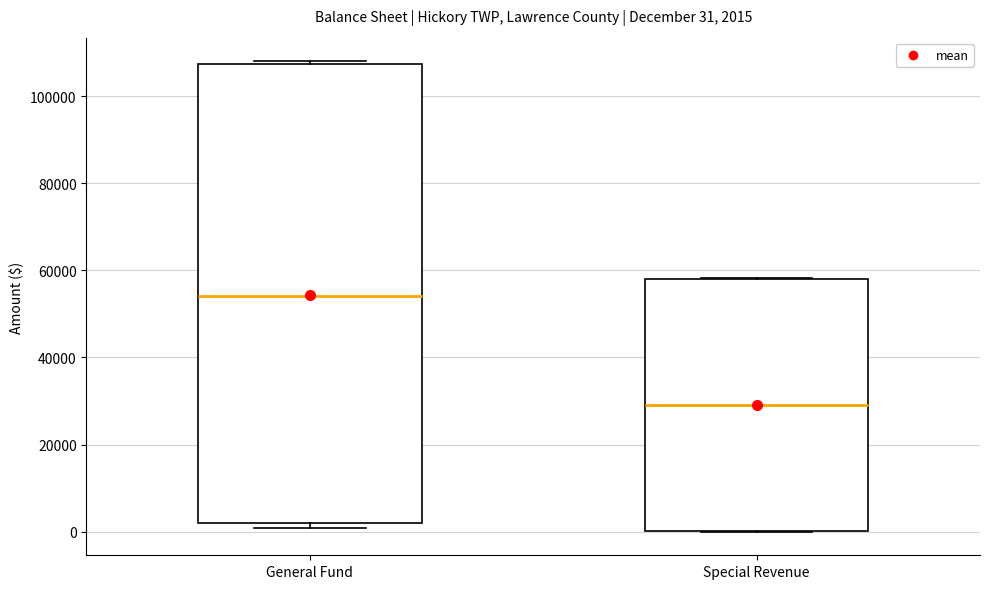

Which box has the highest median line?

General Fund